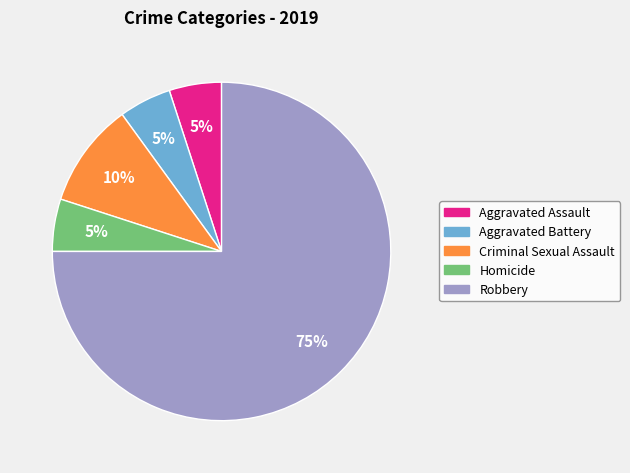

The Aggravated Assault slice represents 12% of the pie. True or false?

False